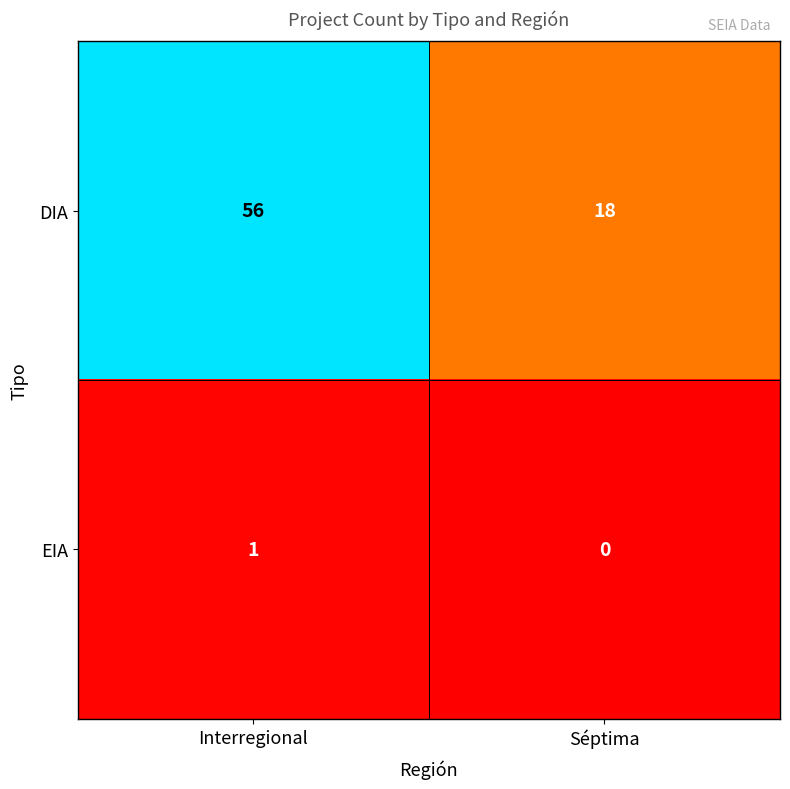

Reading right to left, transcribe all the data shown in this chart.

DIA: 18	56
EIA: 0	1